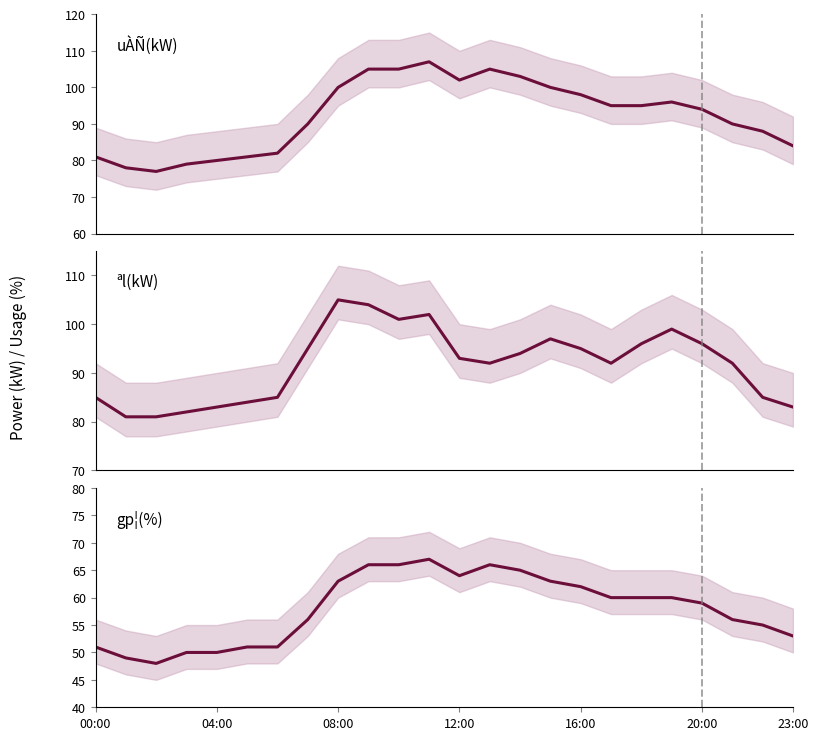

What is the average value of the ªl(kW) series?

92